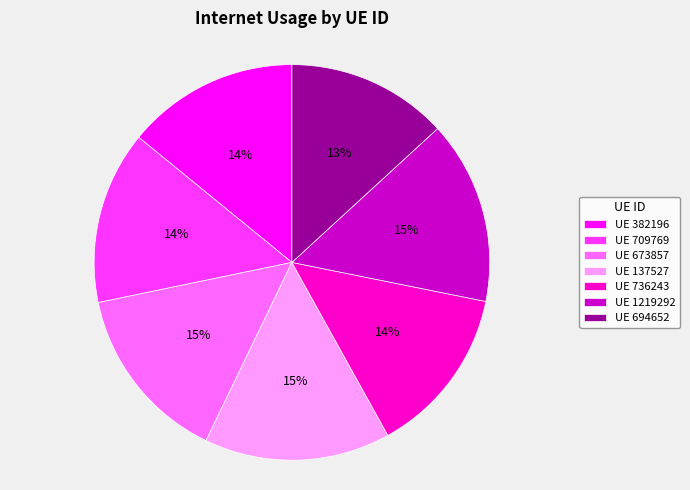

What percentage is the UE 673857 slice, to the nearest percent?

15%